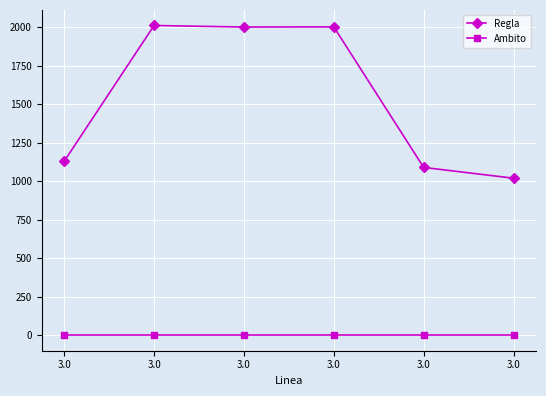

True or false: Regla and Ambito cross at least once.

False